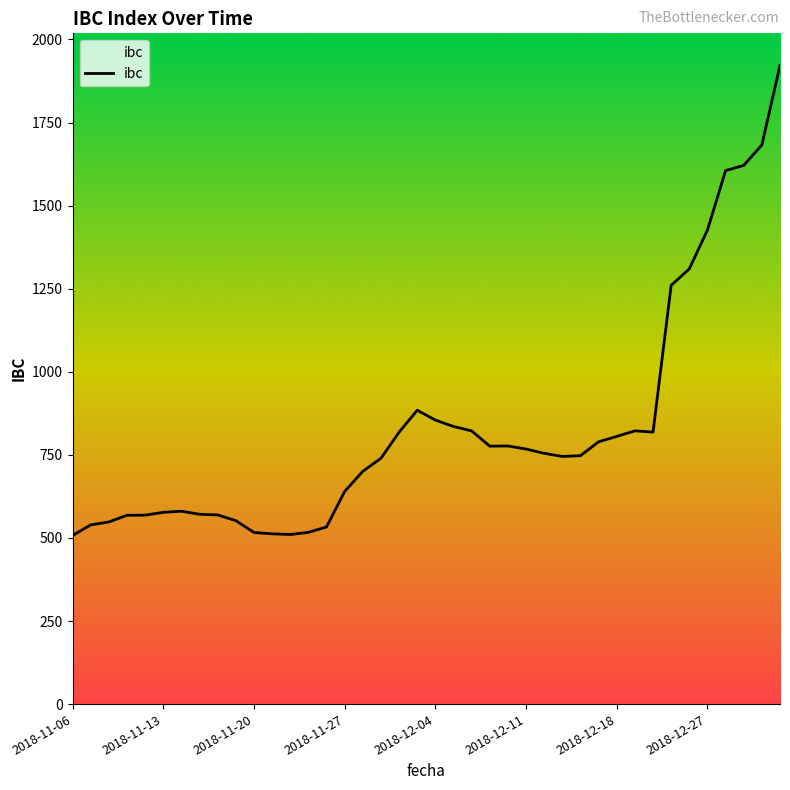

Rank the categories by value from highest to lowest.

39, 38, 37, 36, 35, 34, 33, 19, 20, 21, 31, 22, 32, 18, 30, 29, 24, 23, 25, 26, 28, 27, 17, 16, 15, 2018-12-18, 2018-12-11, 2018-12-27, 8, 2018-12-04, 2018-11-27, 9, 2018-11-20, 2018-11-13, 14, 13, 10, 11, 12, 2018-11-06